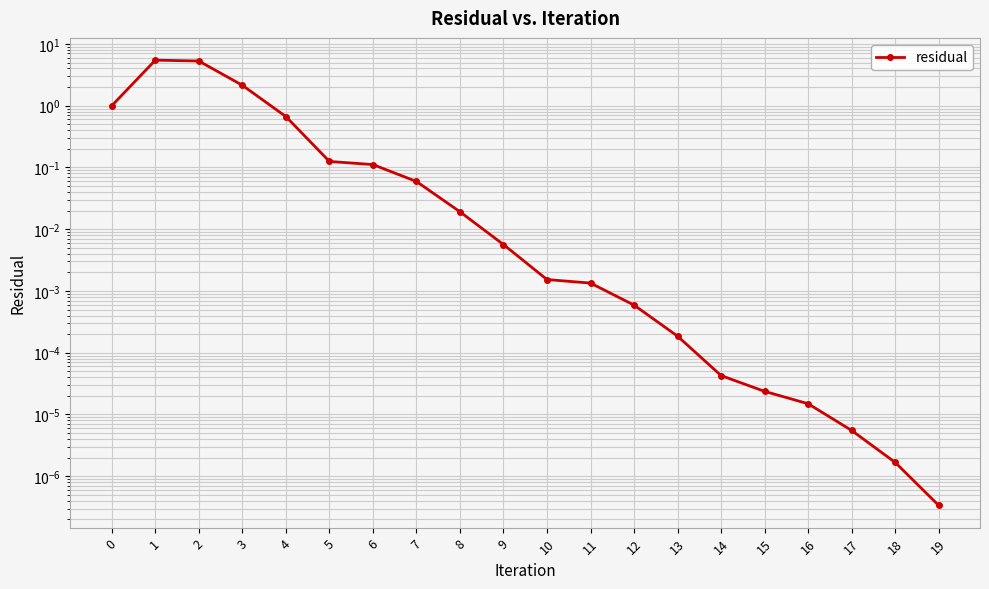

Count the number of data series in this chart.

1